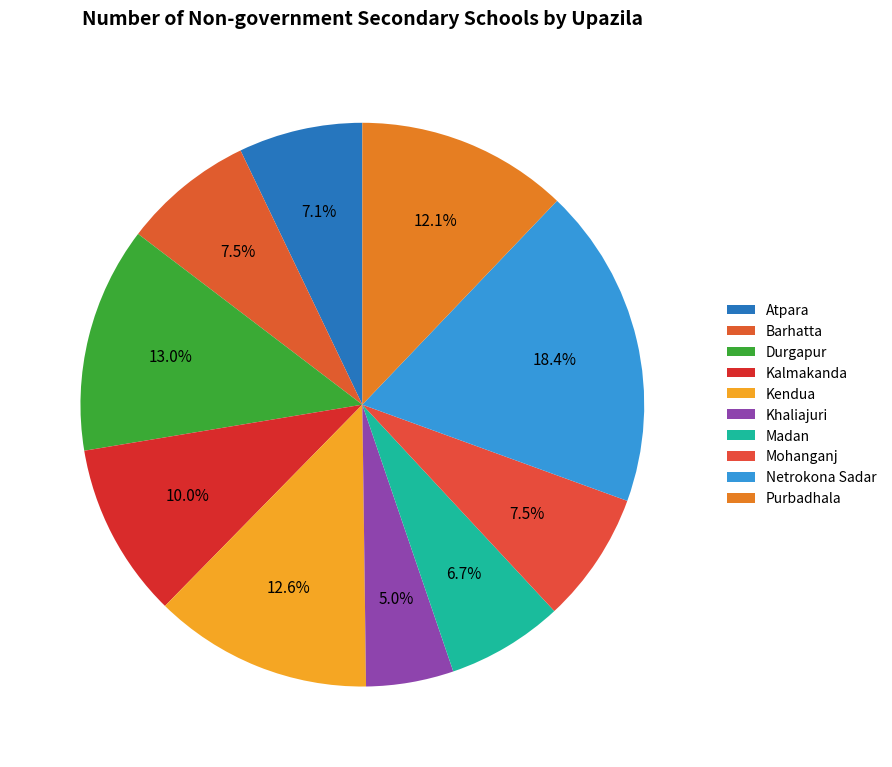

What is the largest slice in the pie chart?

Netrokona Sadar